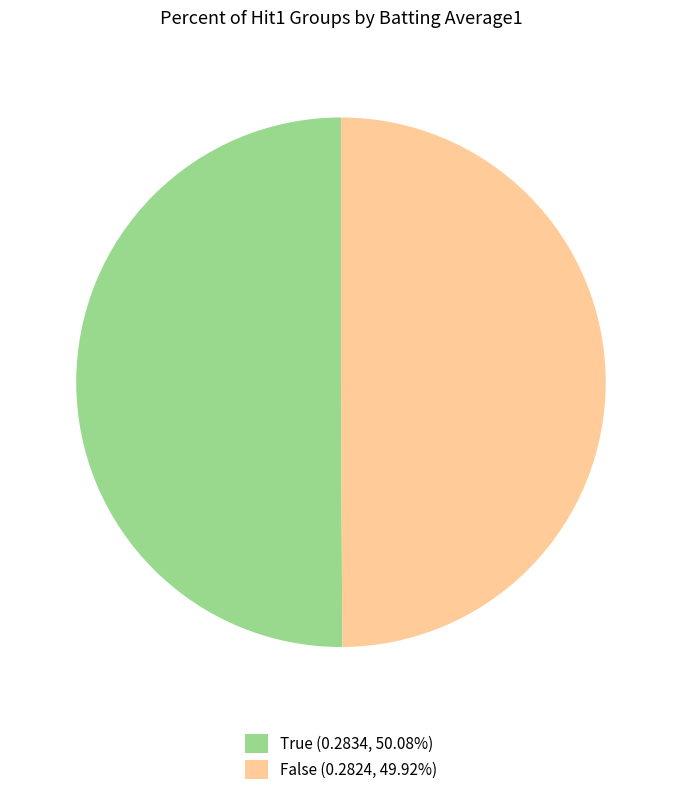

Do False (0.2824, 49.92%) and True (0.2834, 50.08%) together represent more than half of the pie?

Yes